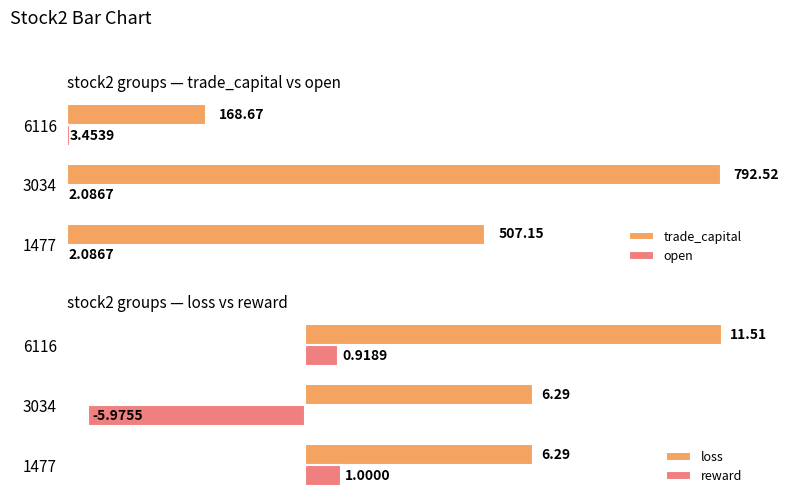

Reading left to right, what are all the values shown in this chart?

trade_capital: 507.1	792.5	168.7
open: 2.1	2.1	3.5
loss: 6.3	6.3	11.5
reward: 1.0	-6.0	0.9